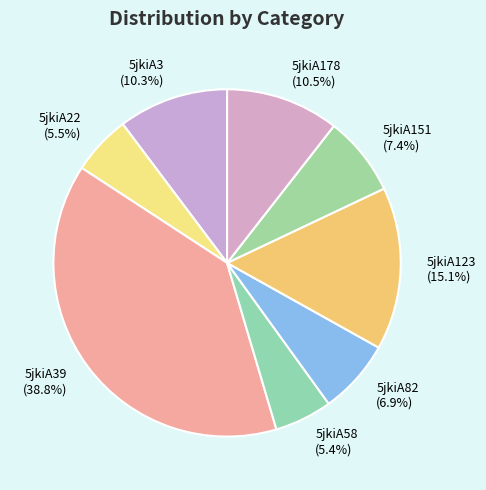

How much of the chart is everything except 5jkiA58 (5.4%)?

94.6%